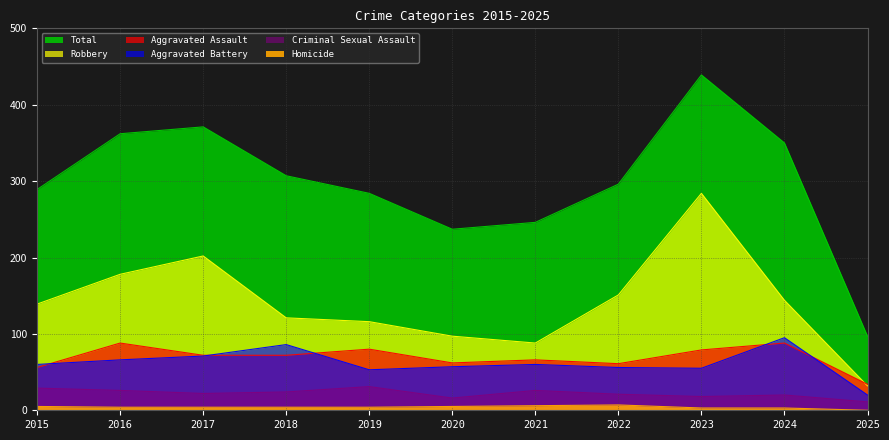

What is the value of the Total point at the 2nd from the left?

362